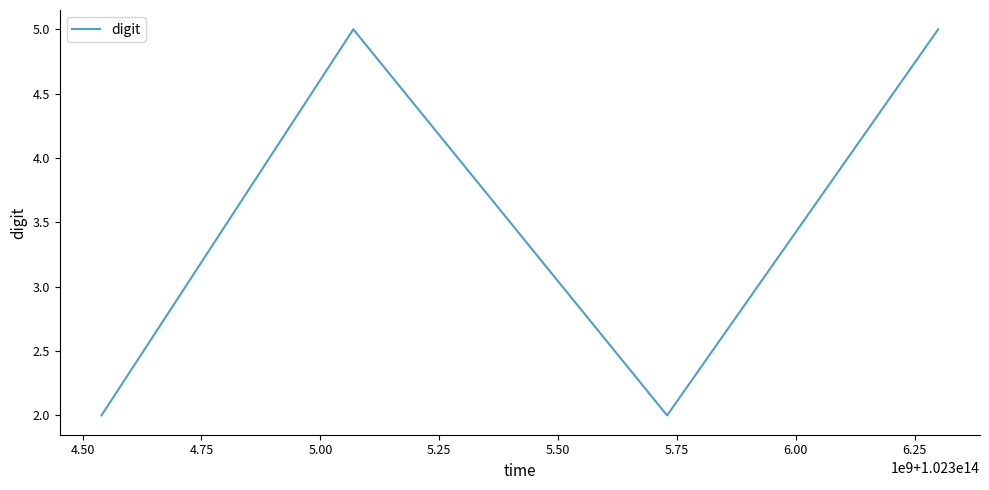

How many interior local valleys (lower than both neighbors) does the data have?

1